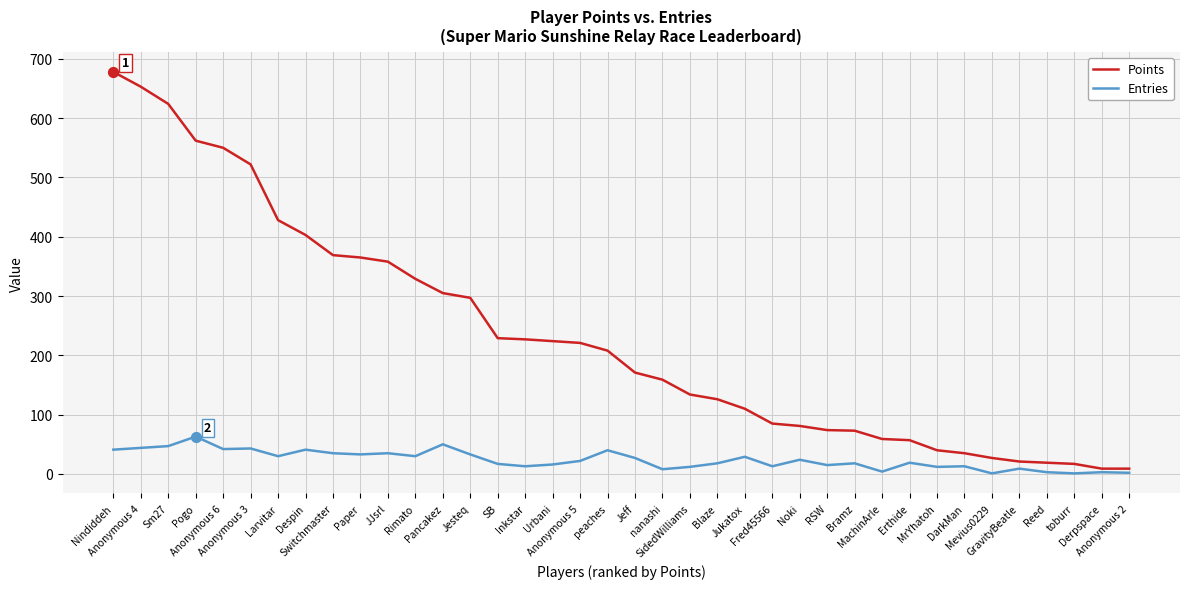

Is the value of Points at Anonymous 4 greater than the value of Entries at Anonymous 4?

Yes